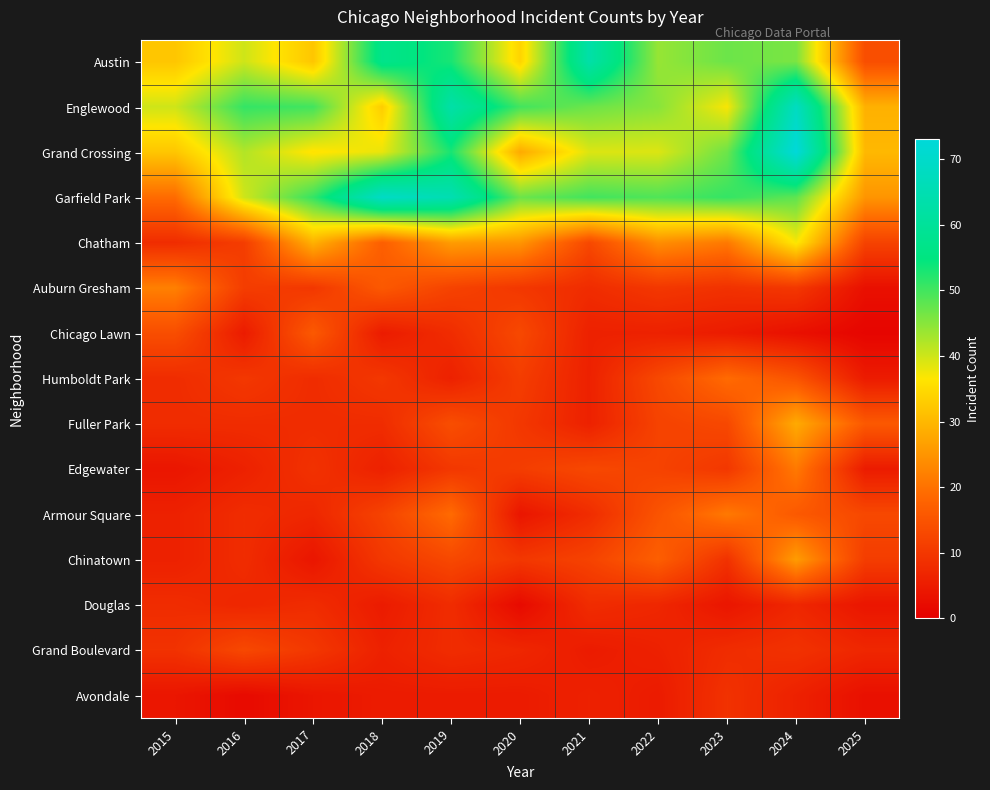

At how many categories does at least one series exceed 56?

4